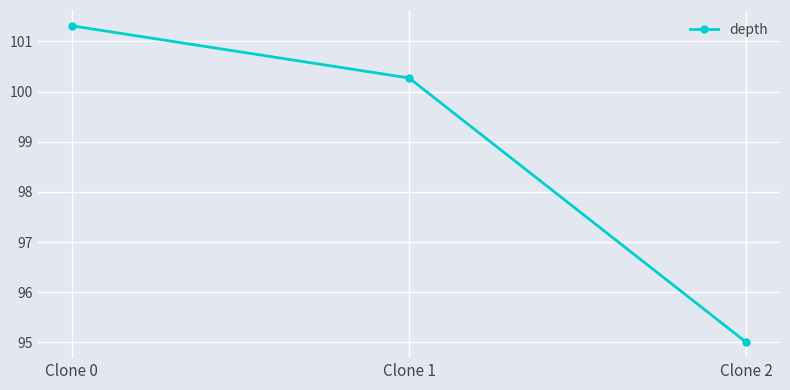

What is the value of the 2nd point from the left?

100.3